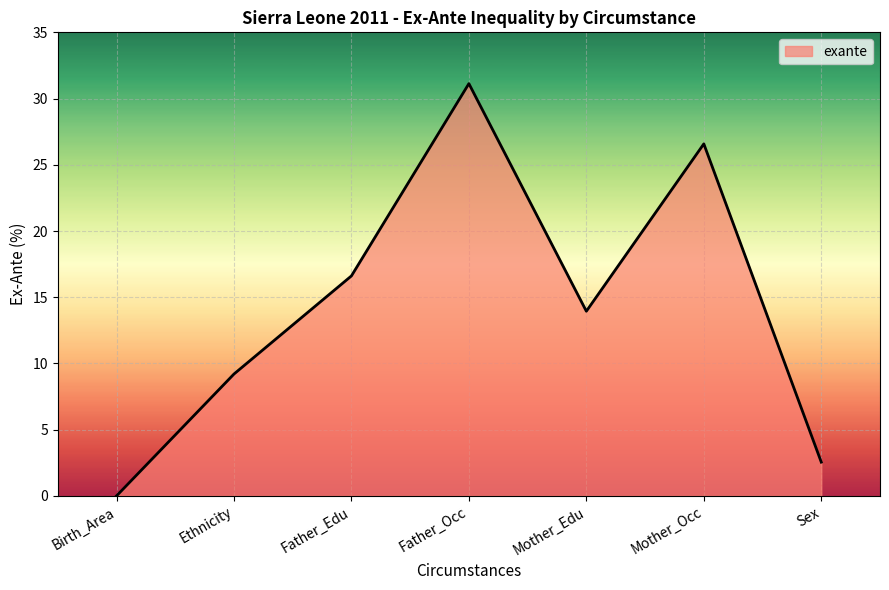

List the labels in order of value, largest first.

Father_Occ, Mother_Occ, Father_Edu, Mother_Edu, Ethnicity, Sex, Birth_Area